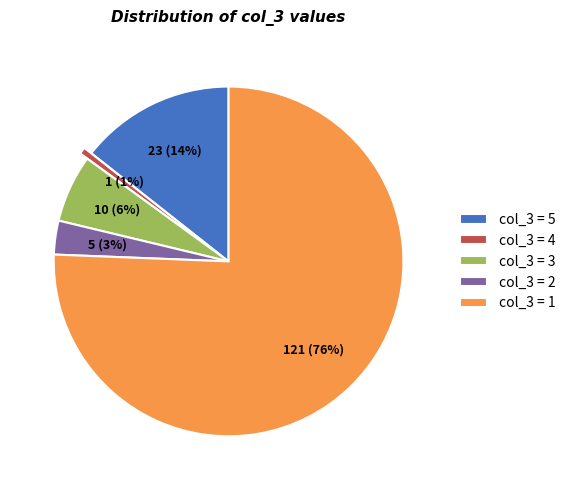

Which slice is the largest?

col_3 = 1